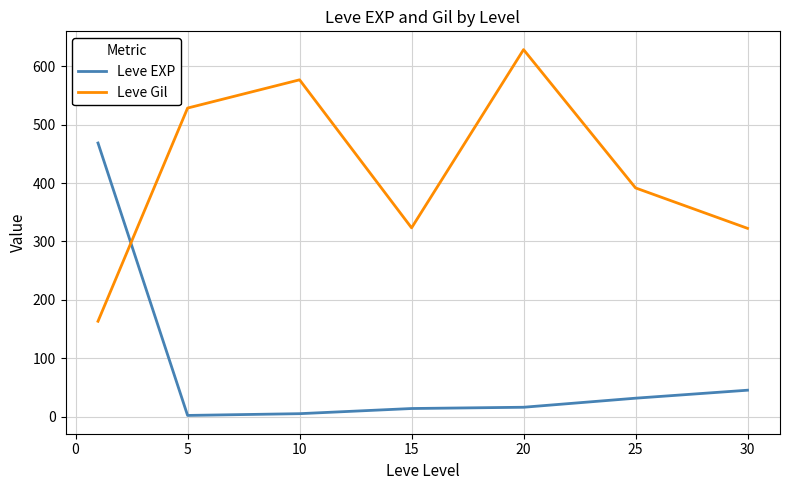

What is the maximum value shown in the chart?

628.3